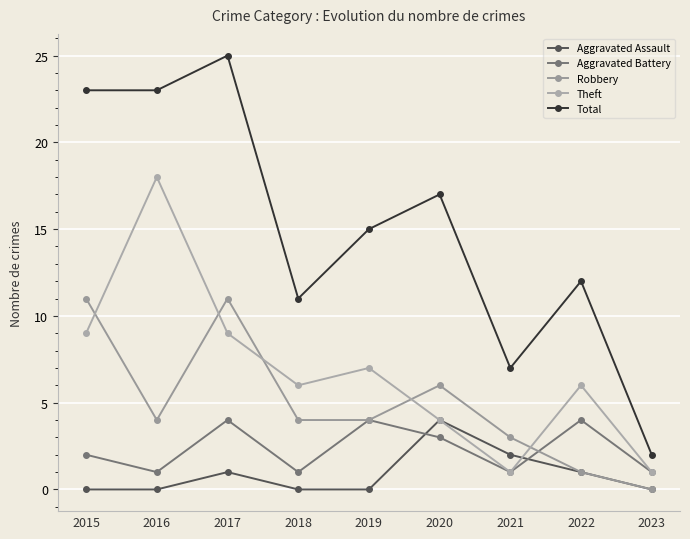

List the series in order of their peak value, highest first.

Total, Theft, Robbery, Aggravated Assault, Aggravated Battery